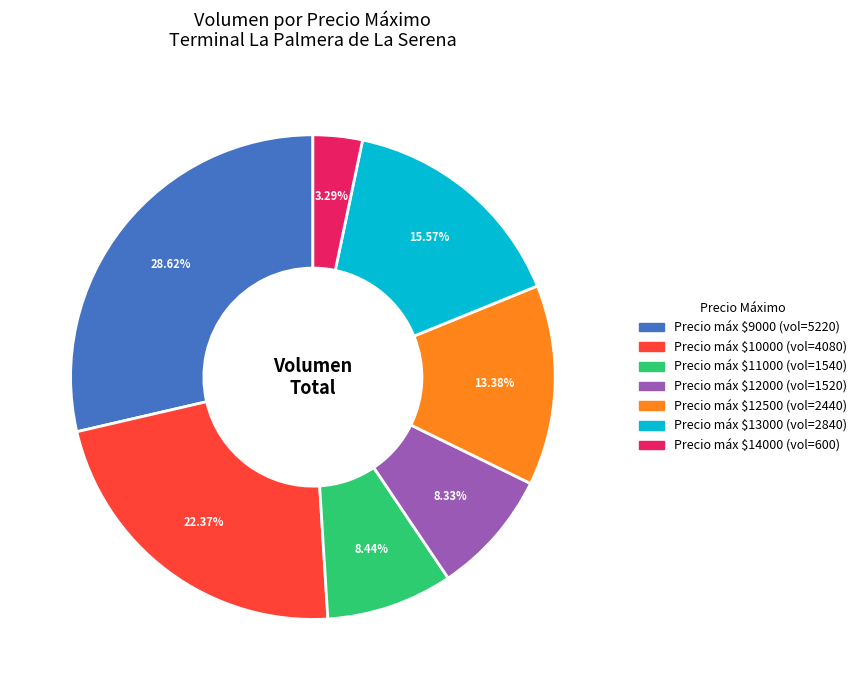

To the nearest percent, what is the difference between the largest and smallest slice percentages?

25%